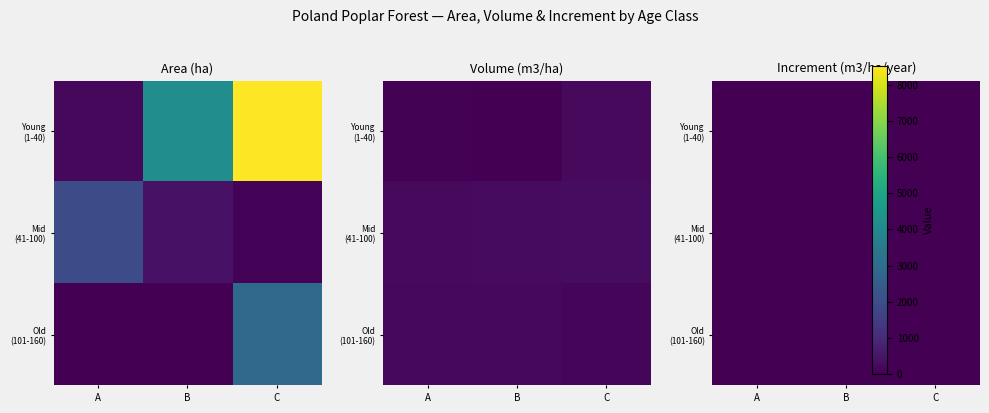

The Old (101-160) series shows 0.6 at B. True or false?

False